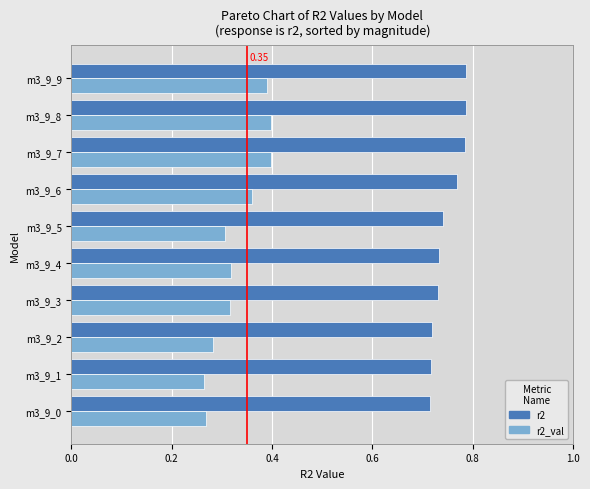

What is the sum of all r2 values?

7.5